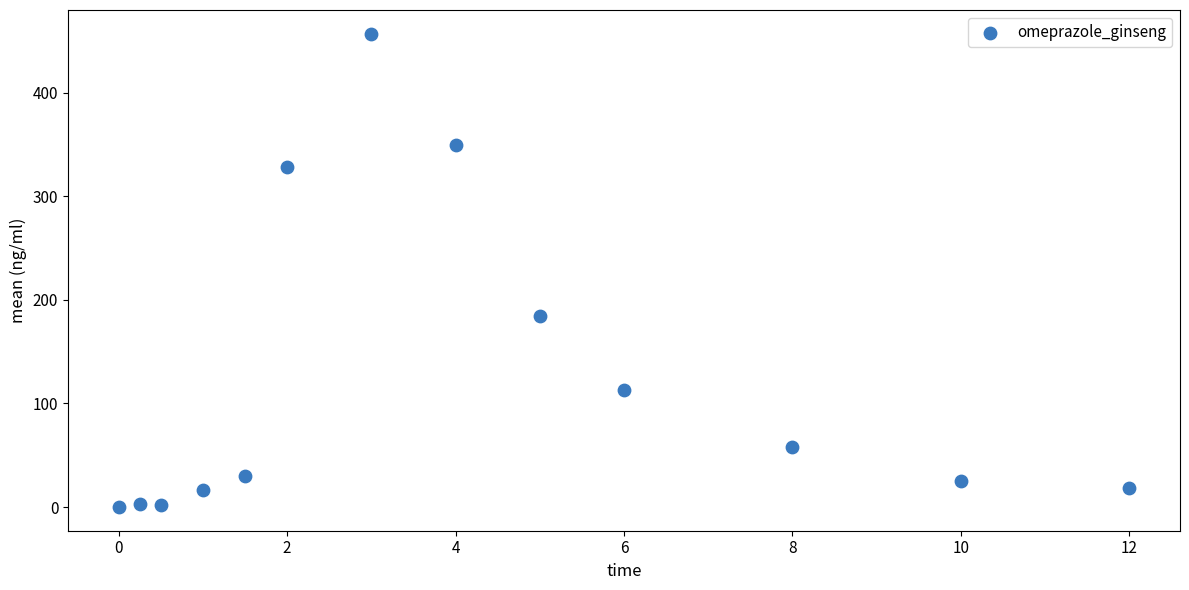

What is the range of Y values (max minus min)?

456.9